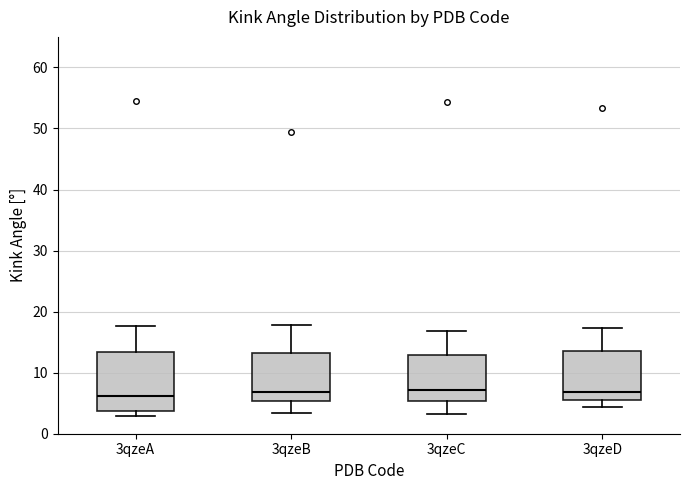

Where does the lower whisker of the box for 3qzeC end on the y-axis? The values are not printed on the chart, so give them approximately, as read against the axis.

3